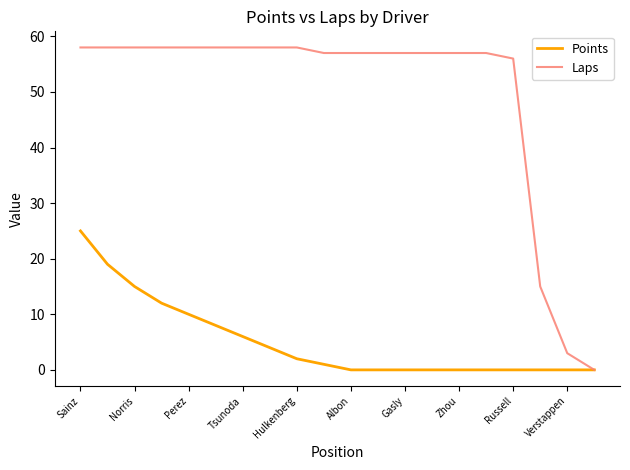

List the series in order of their overall mean, lowest first.

Points, Laps